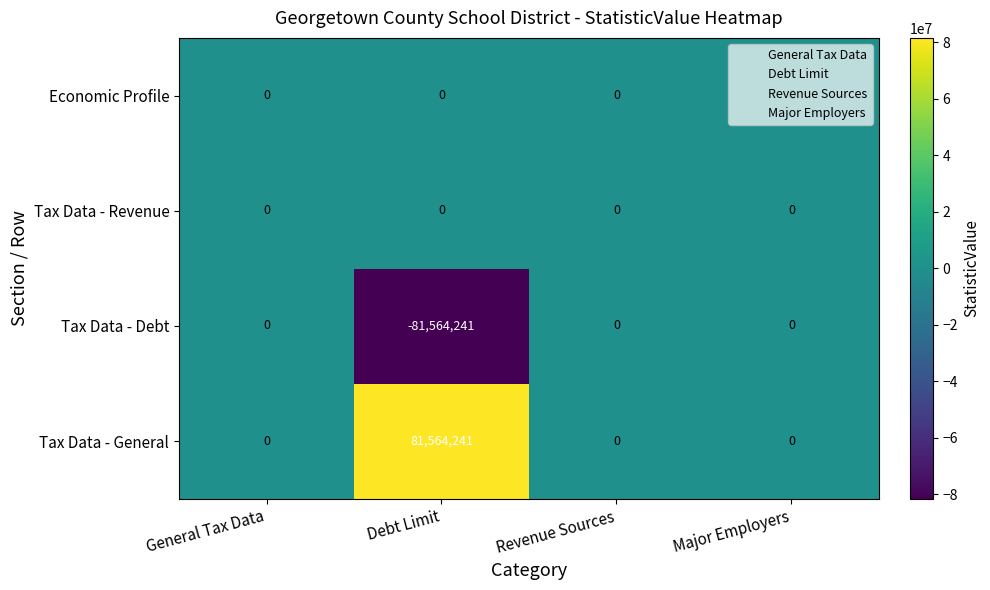

What is the difference between the maximum and minimum values in the Tax Data - General series?

81564241